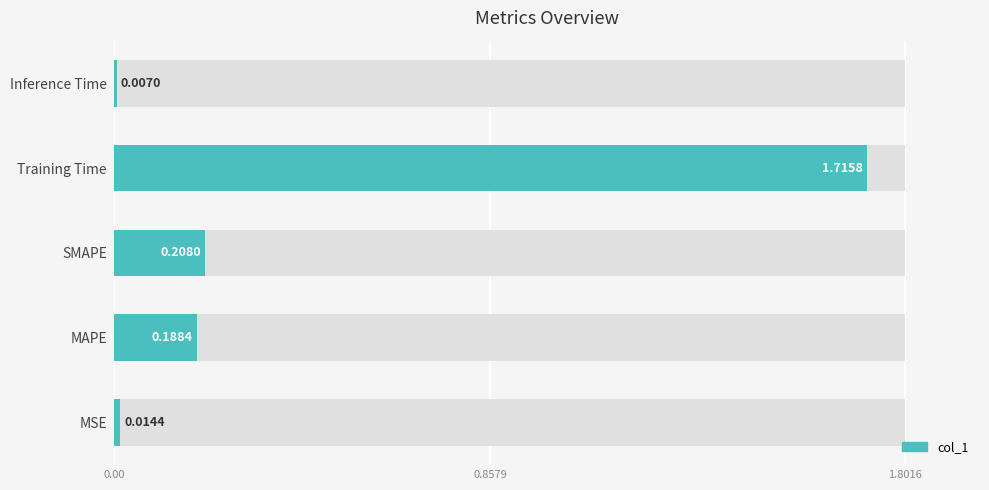

True or false: the data shows 0.0 at MSE.

True